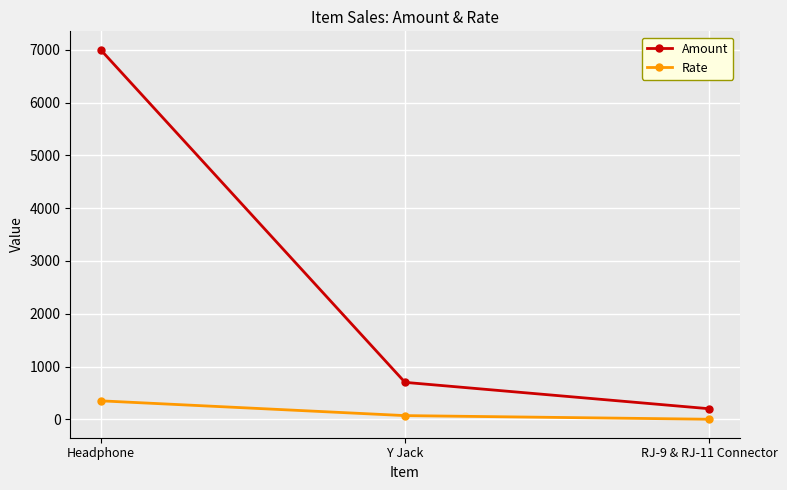

Is the value of Amount at RJ-9 & RJ-11 Connector greater than the value of Rate at Y Jack?

Yes